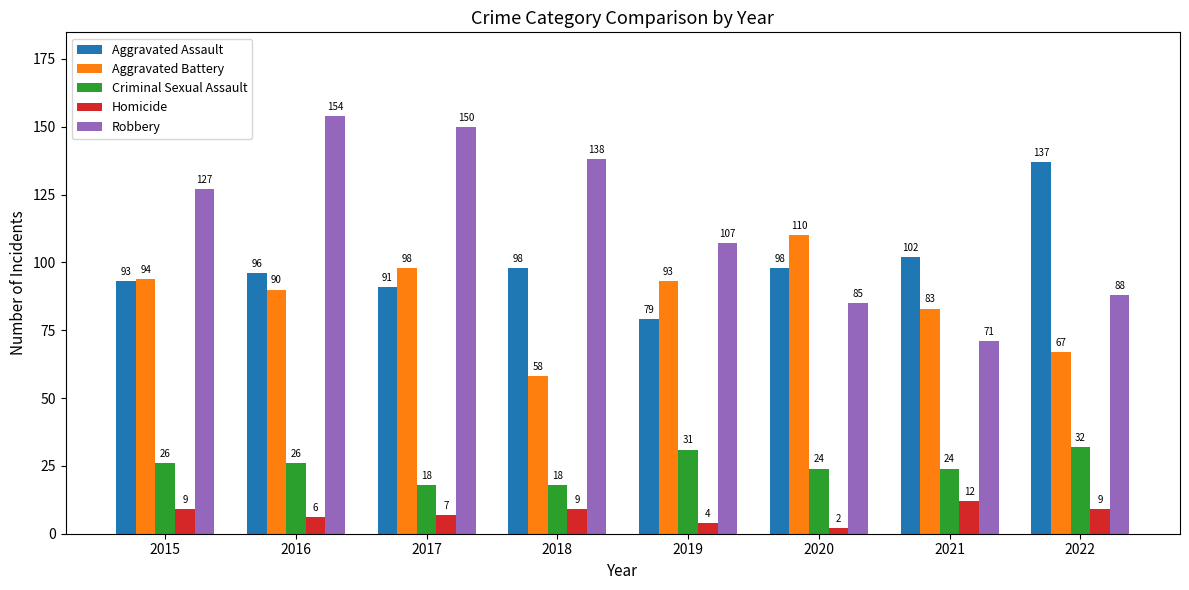

What is the approximate value of Aggravated Battery at 2015, to the nearest 5?

95